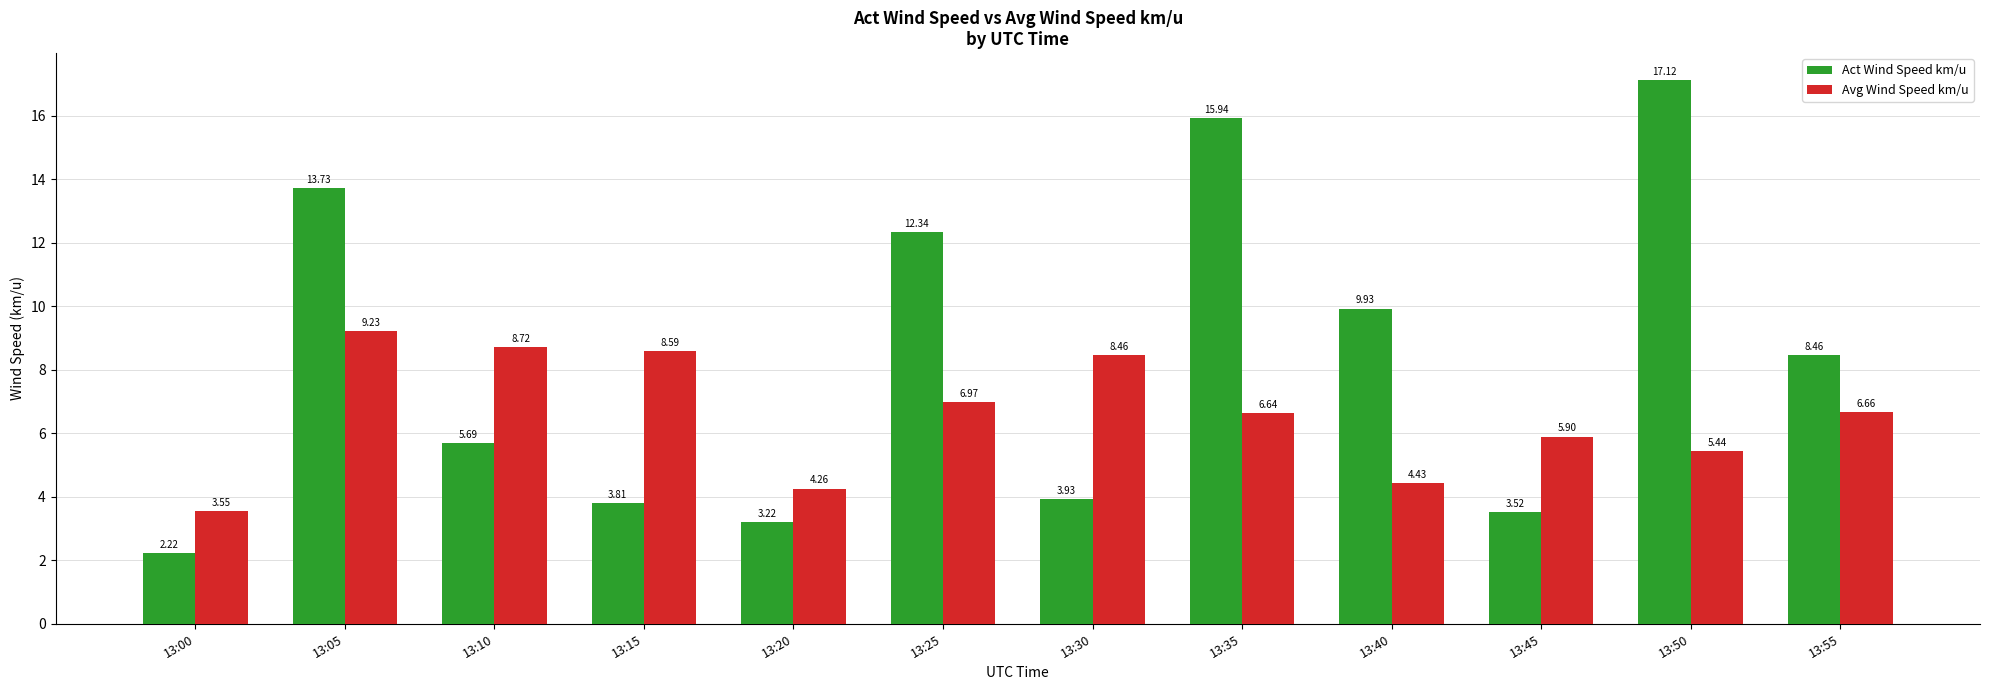

What is the total value across all series at 13:55?

15.1